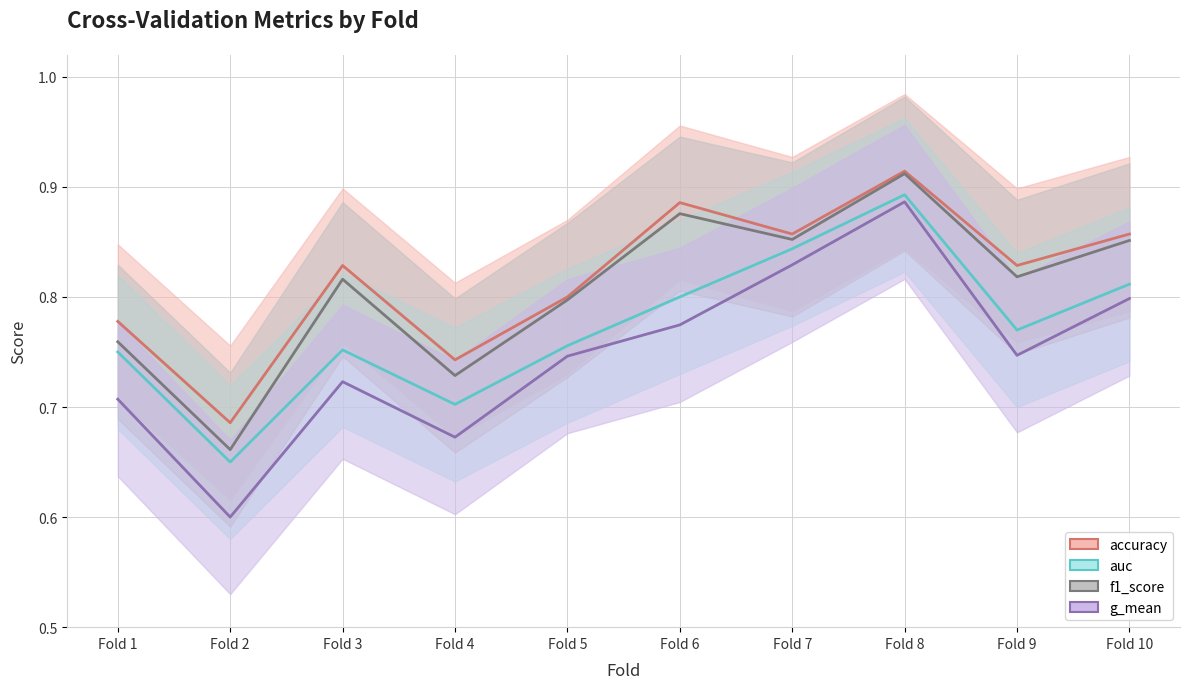

Between Fold 8 and Fold 5, which is larger?

Fold 8